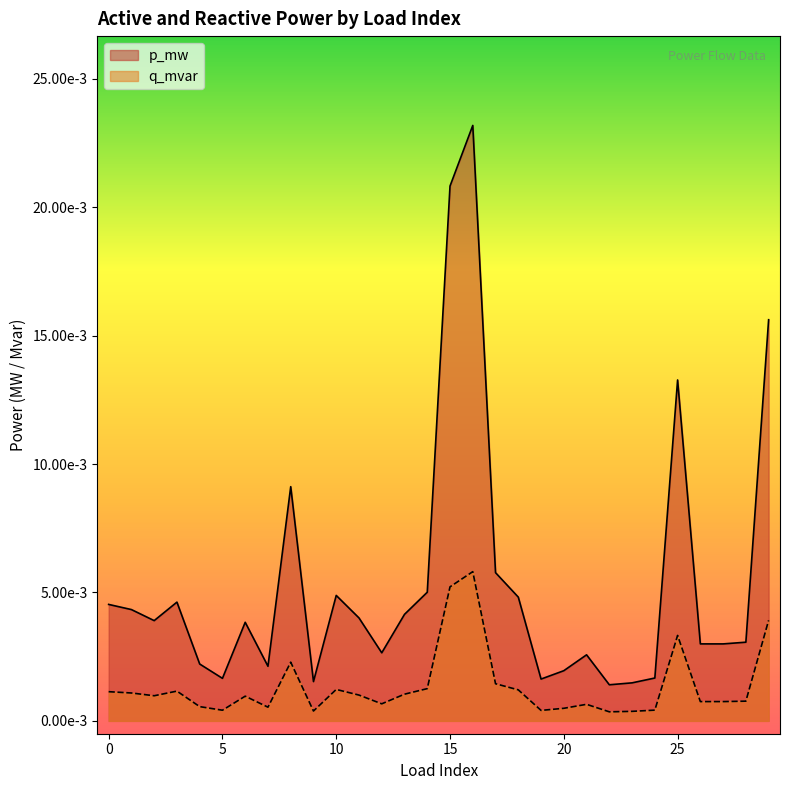

At which category is the sum across all series the highest?

16